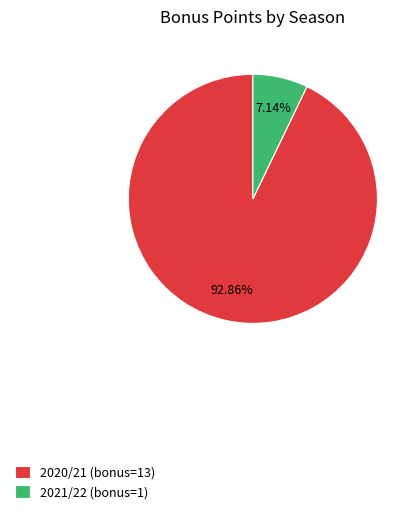

Is the sum of 2020/21 (bonus=13) and 2021/22 (bonus=1) greater than half?

Yes